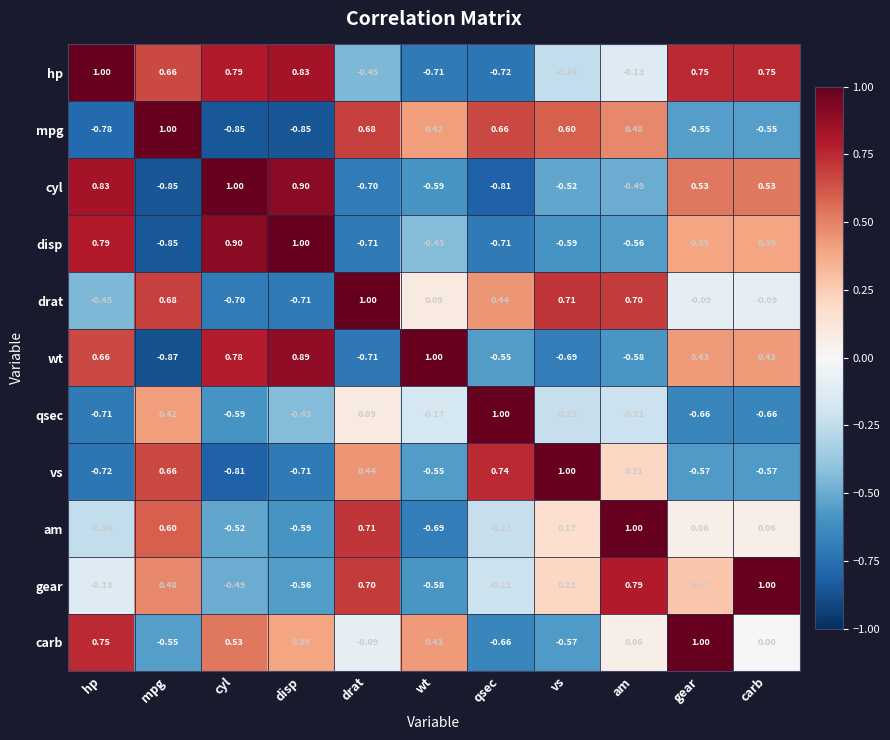

Which series has the widest spread of values?

wt